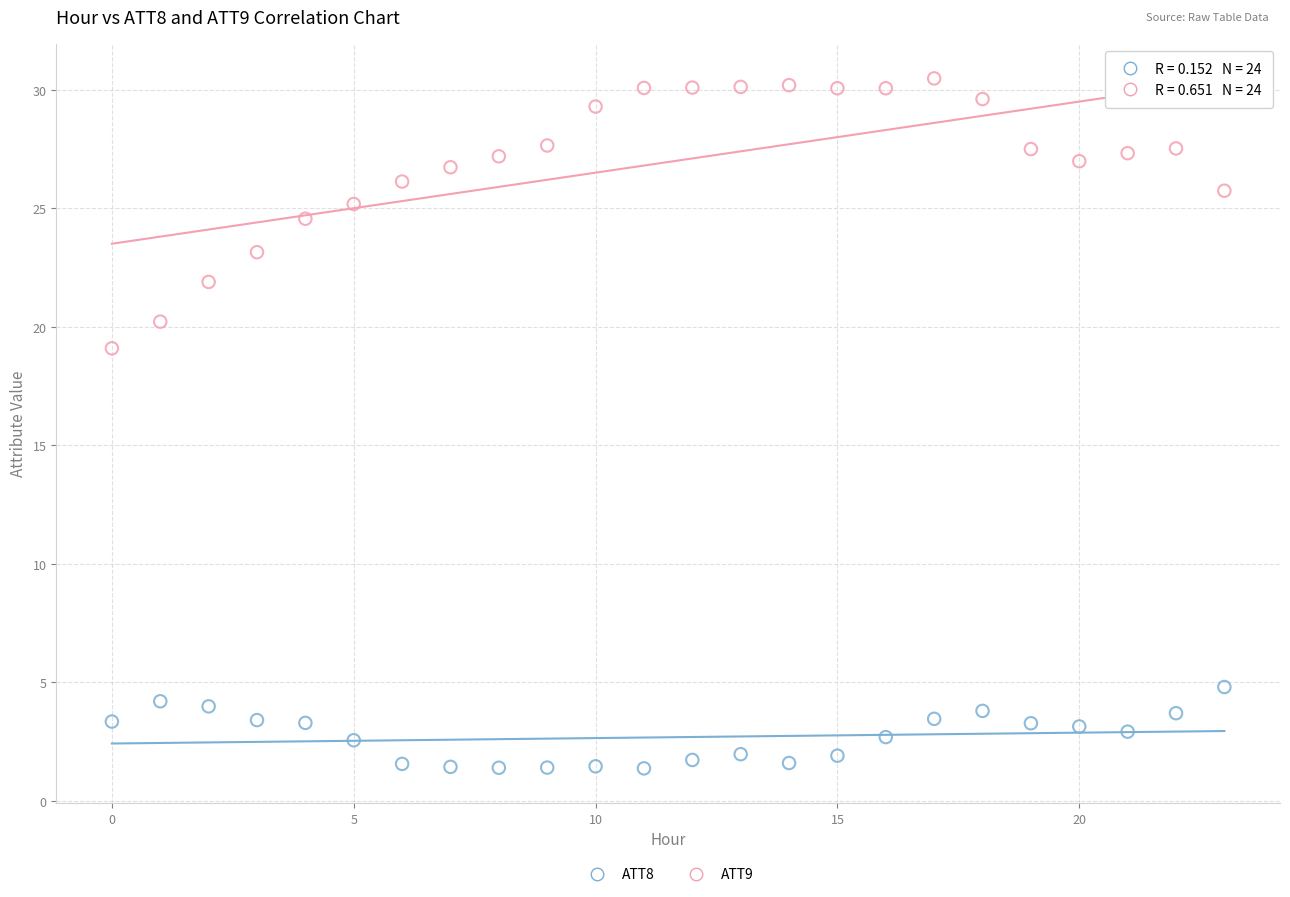

Which series reaches the minimum Y coordinate?

ATT8